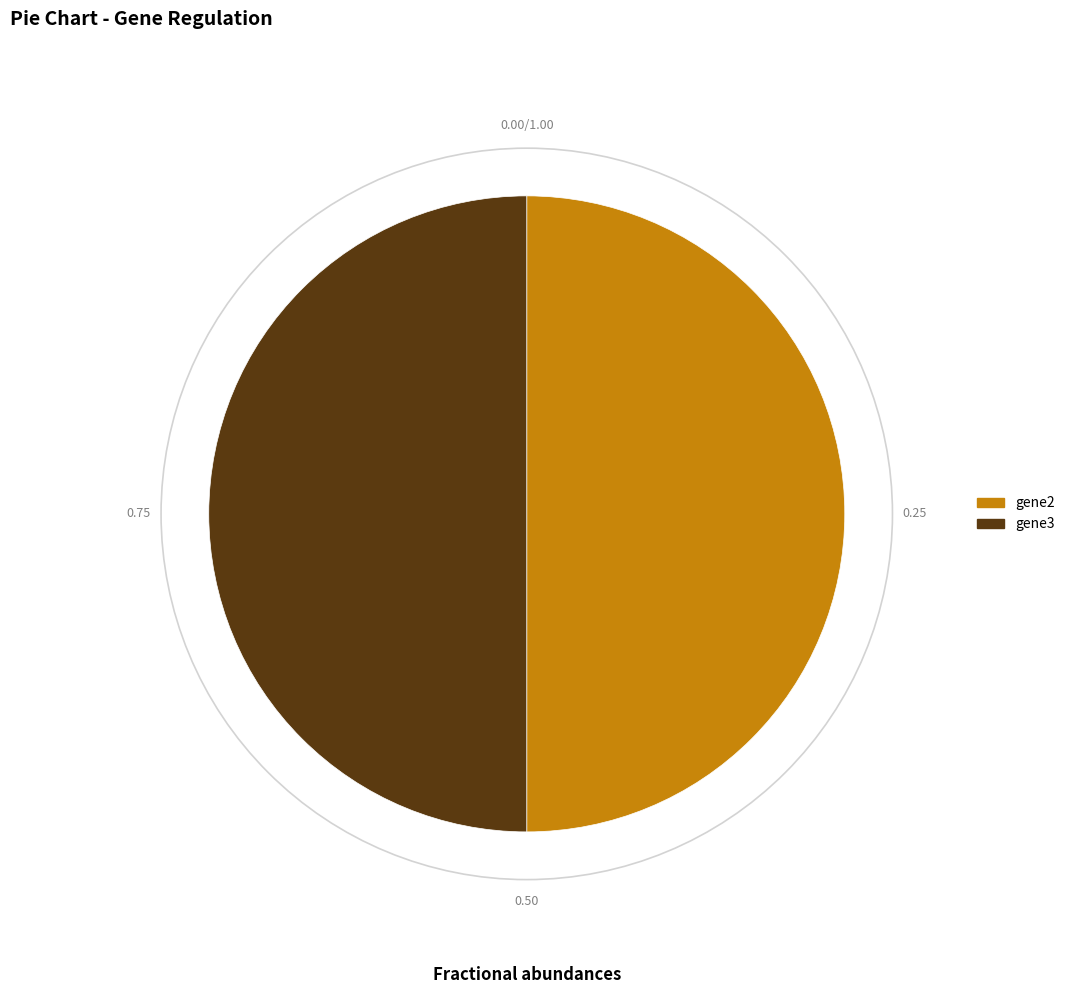

Is it true that gene2 is 50% of the pie?

True